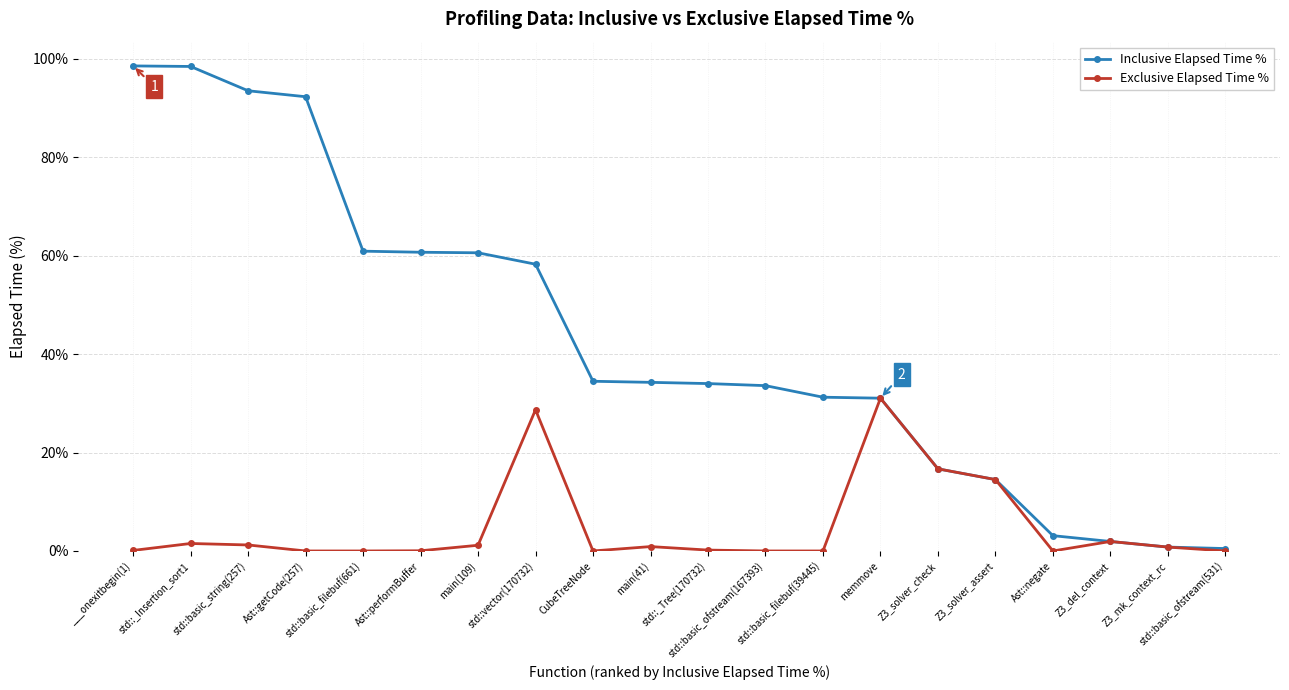

What is the label of the 16th point from the left?

Z3_solver_assert